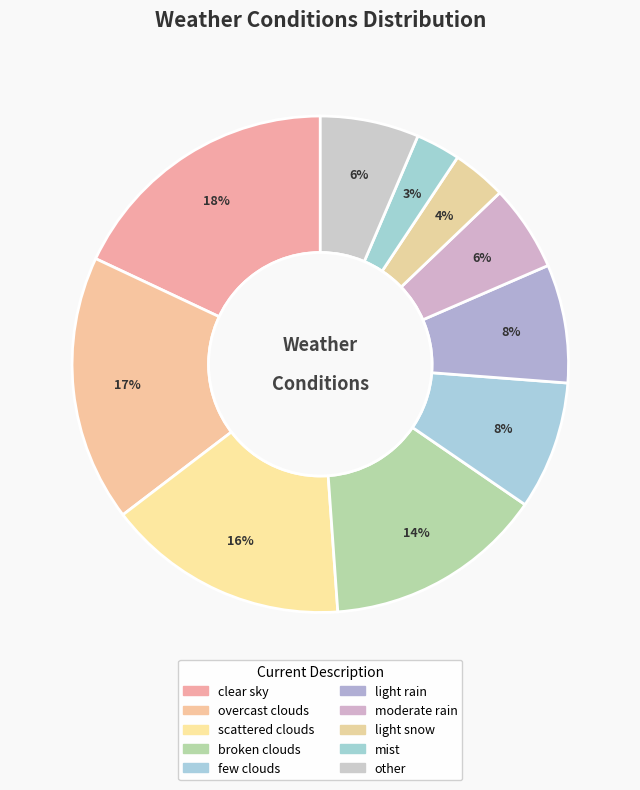

True or false: scattered clouds accounts for 27% of the total.

False